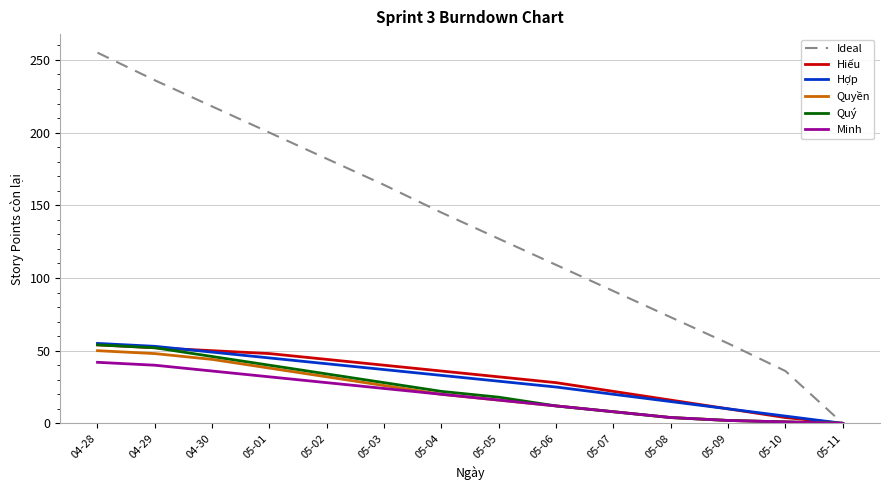

Which series has the largest total across all categories?

Ideal